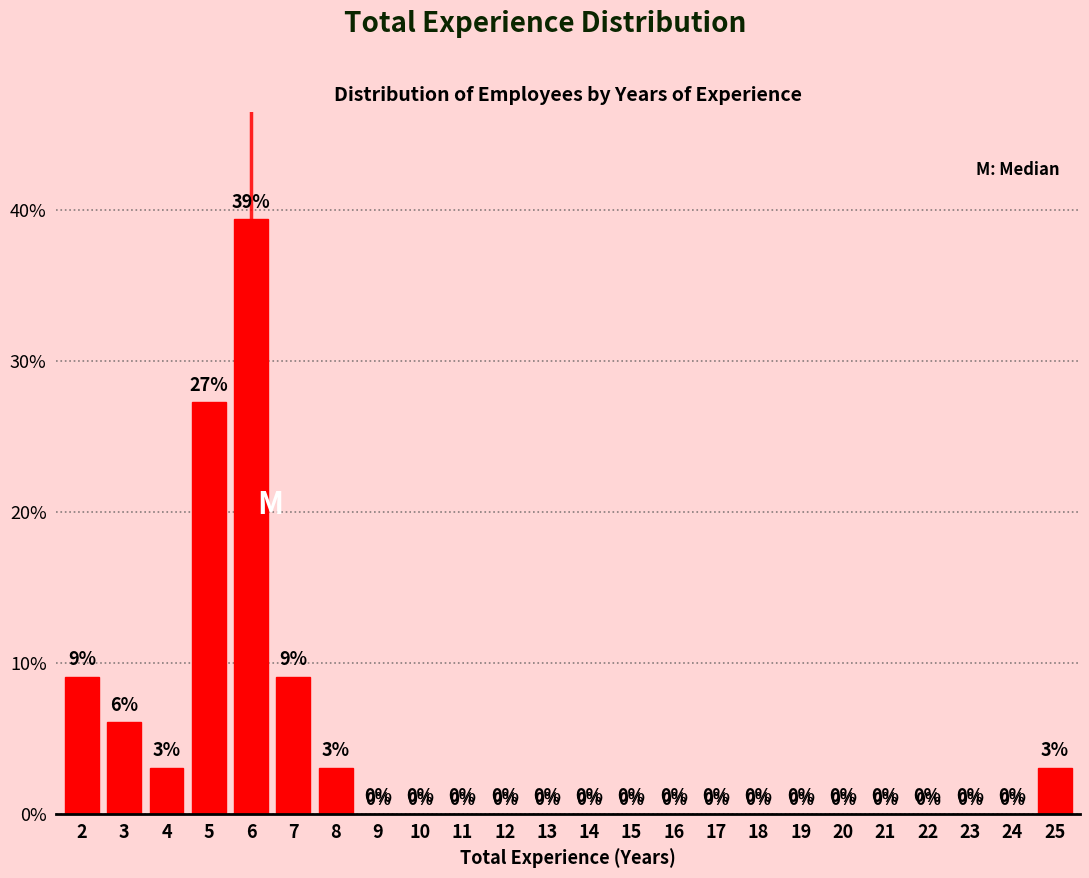

Which category has the highest value across all series?

6